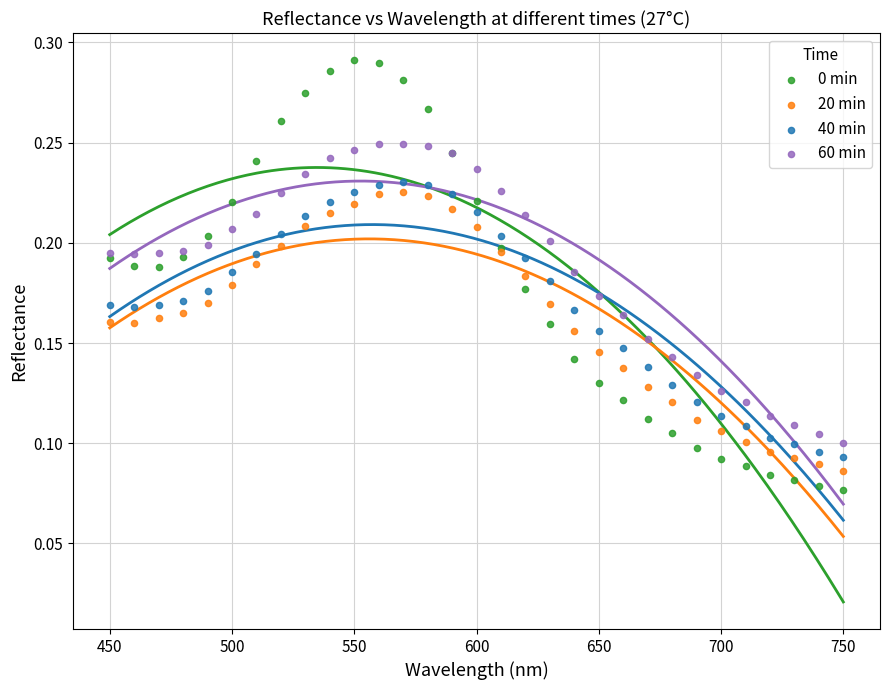

What is the X range (max minus min) for the scatter plot?

300.0